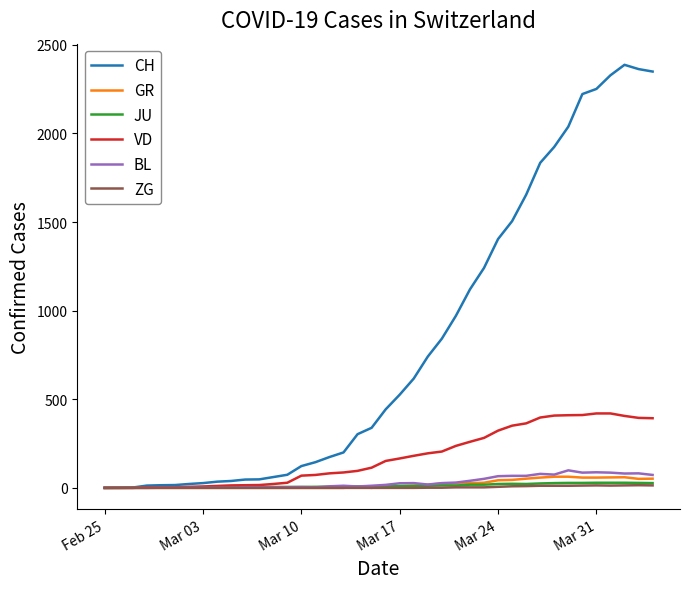

What is the highest value of the VD series?

420